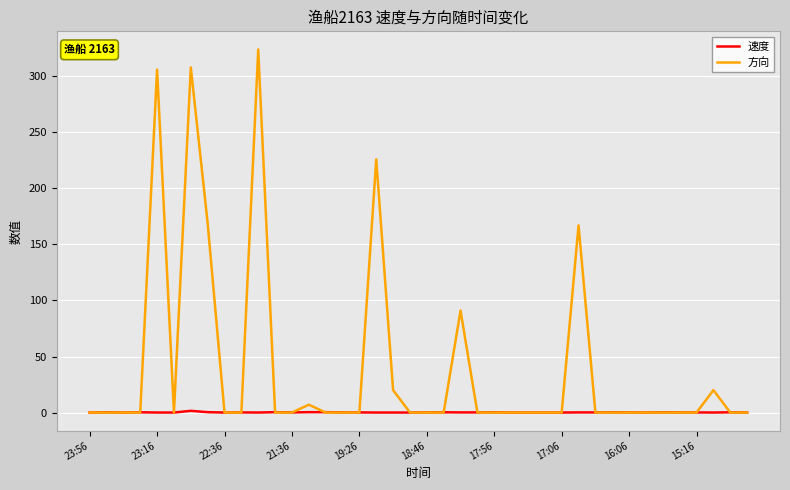

What is the difference between the second highest and second lowest values in the 速度 series?

0.3